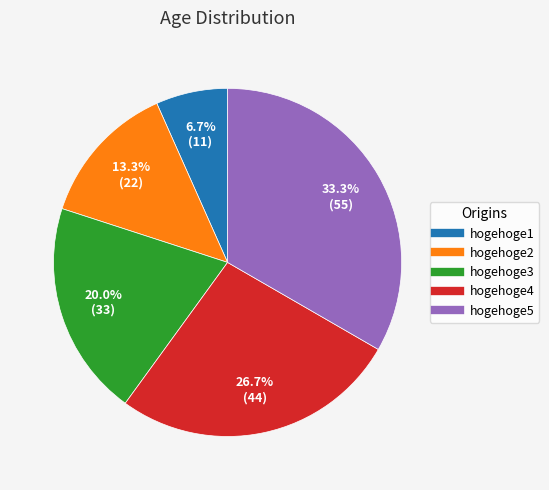

Which has a higher value, hogehoge5 or hogehoge2?

hogehoge5